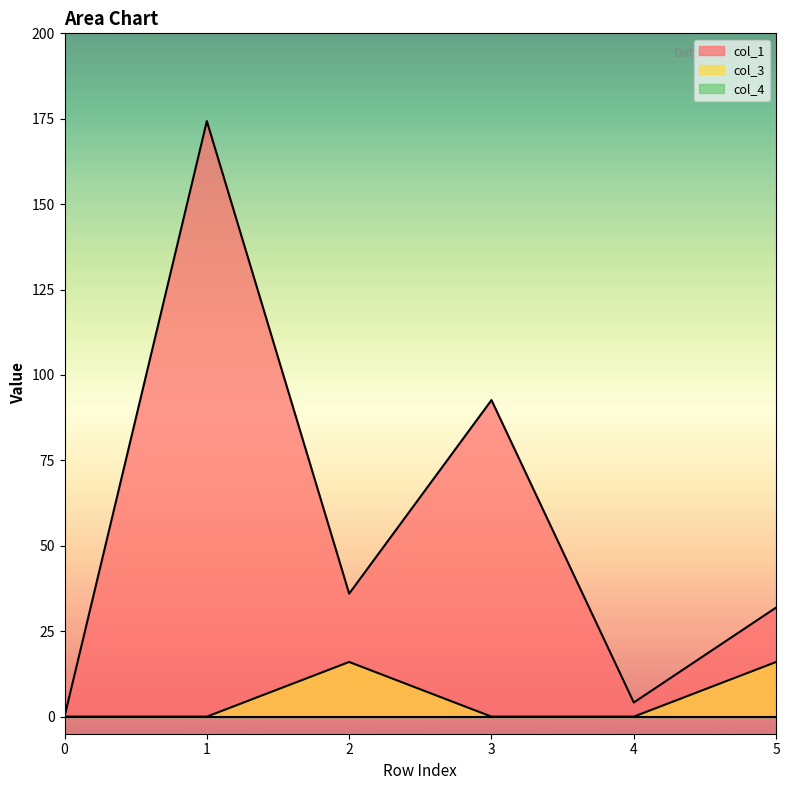

Rank the series by their average value, from lowest to highest.

col_3, col_1